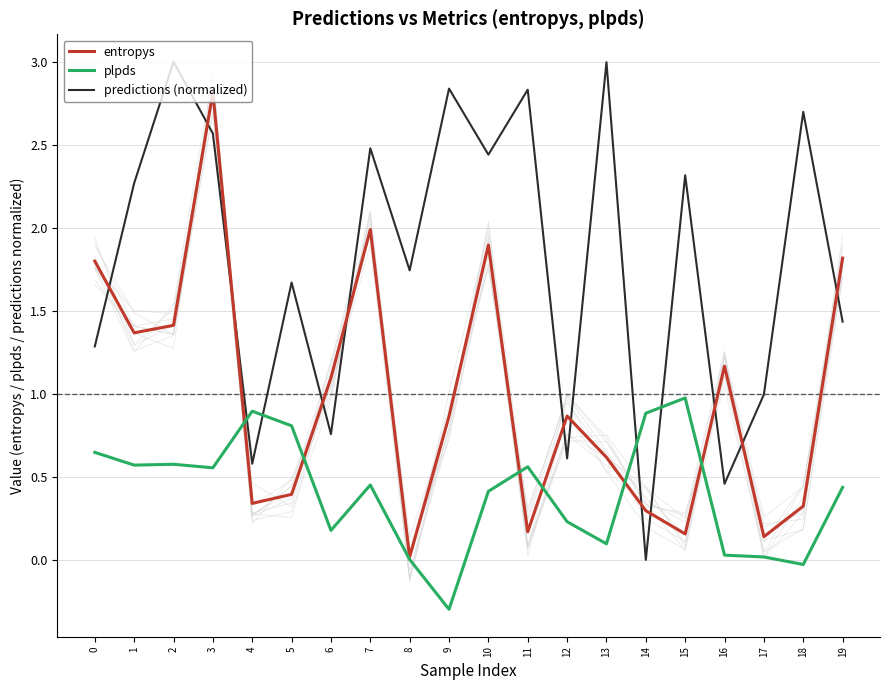

Rank the categories by plpds value from highest to lowest.

15, 4, 14, 5, 0, 2, 1, 11, 3, 7, 19, 10, 12, 6, 13, 16, 17, 8, 18, 9